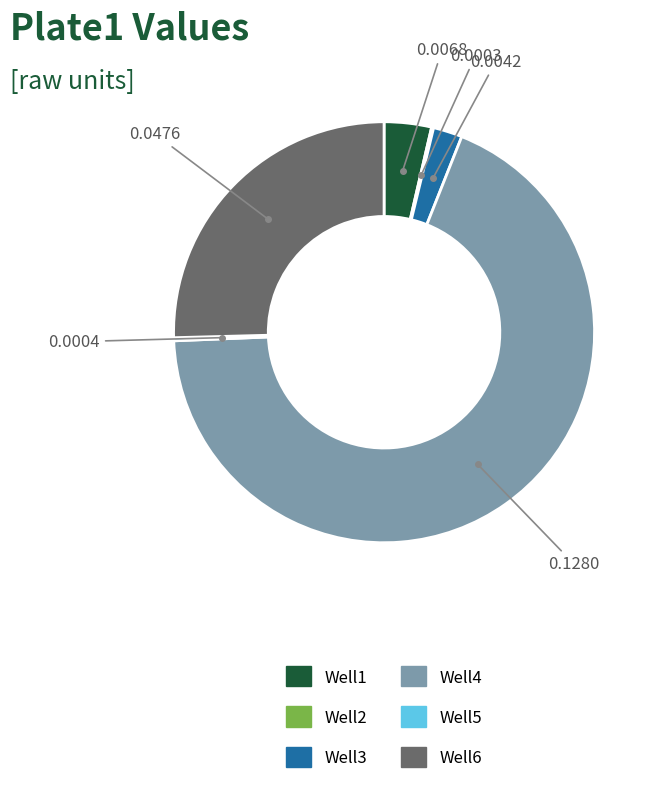

Is there any slice that represents more than half of the pie?

Yes